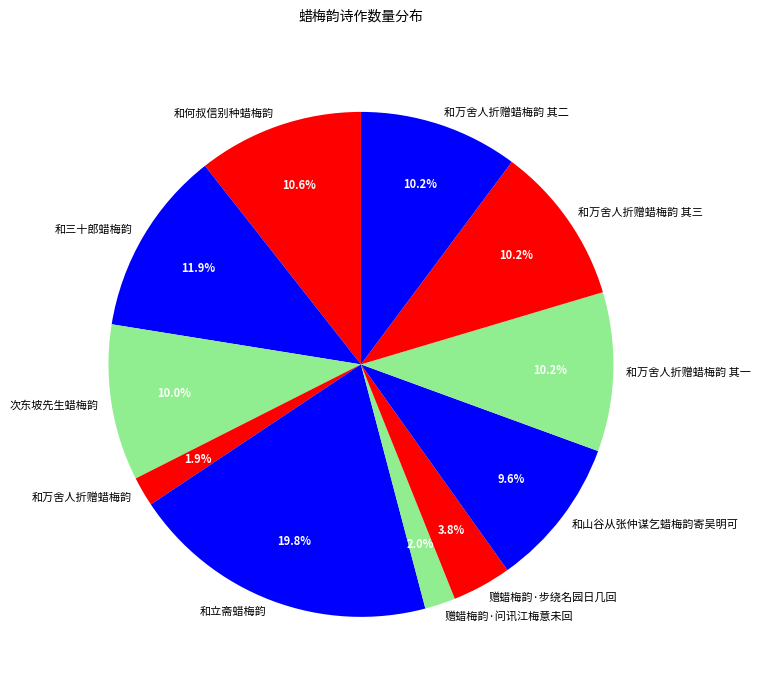

Is it true that 赠蜡梅韵·问讯江梅意未回 is 2% of the pie?

True